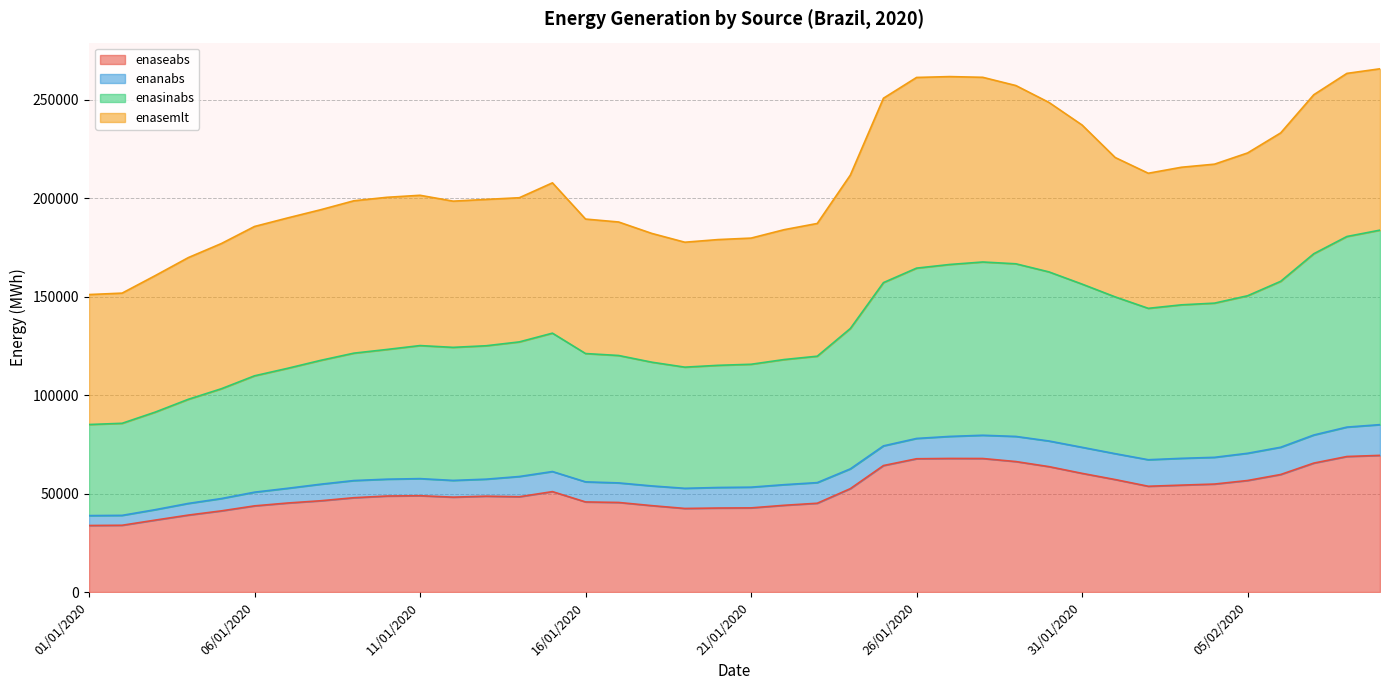

How many interior local peaks does the enaseabs series have?

4